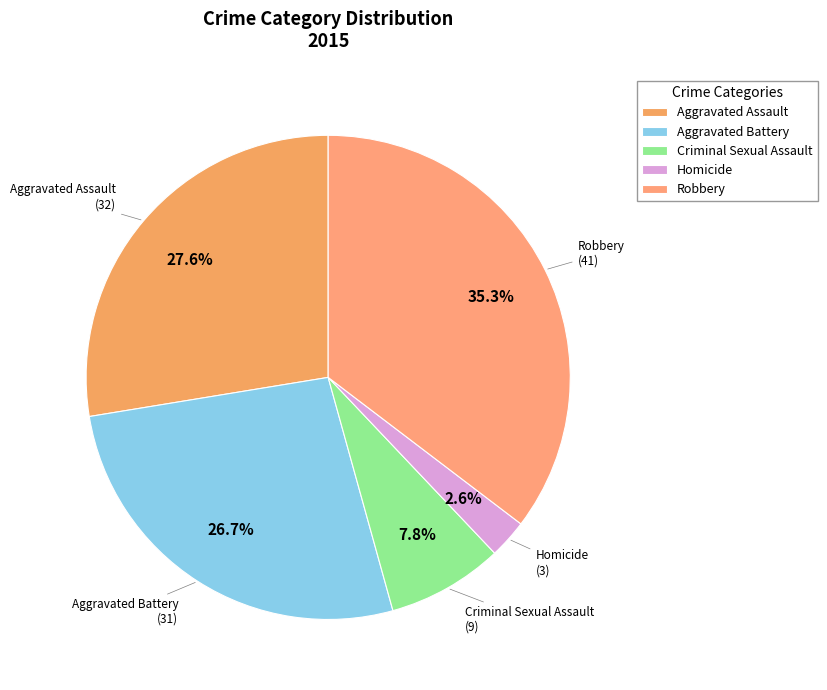

How many slices are in this pie chart?

5